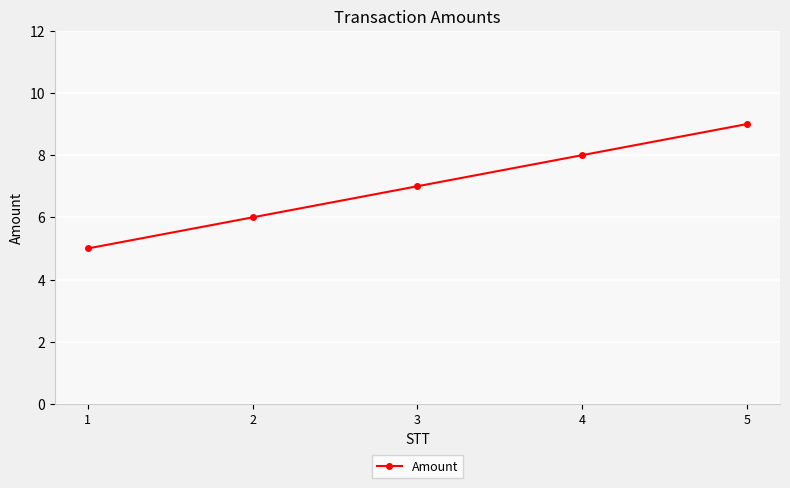

What is the difference between the maximum and second lowest values?

3